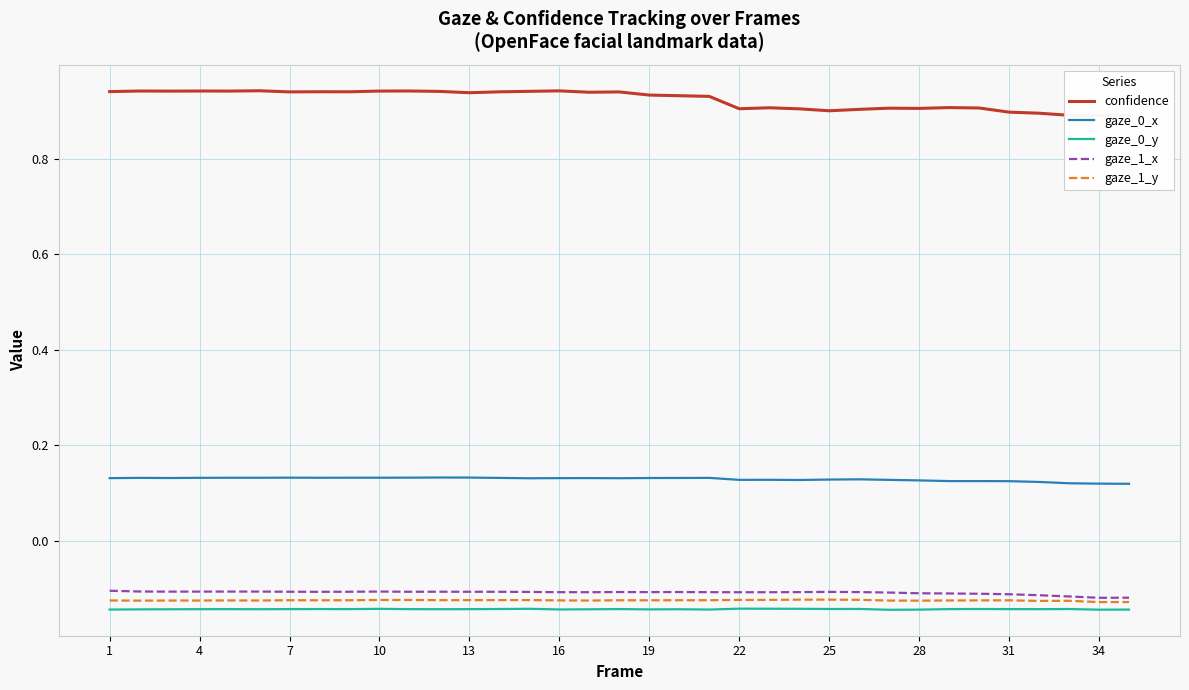

How many lines are shown in the chart?

5